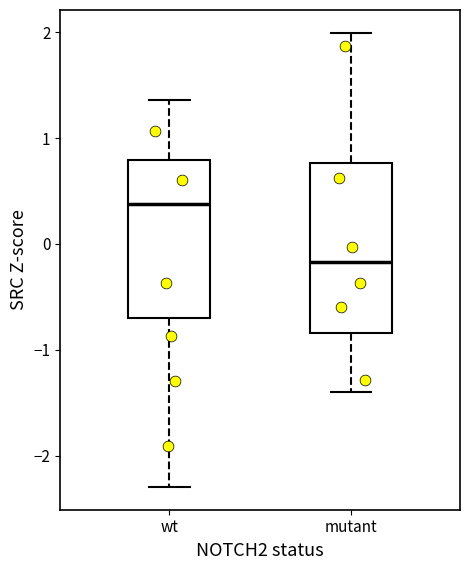

Which box has the highest median line?

wt